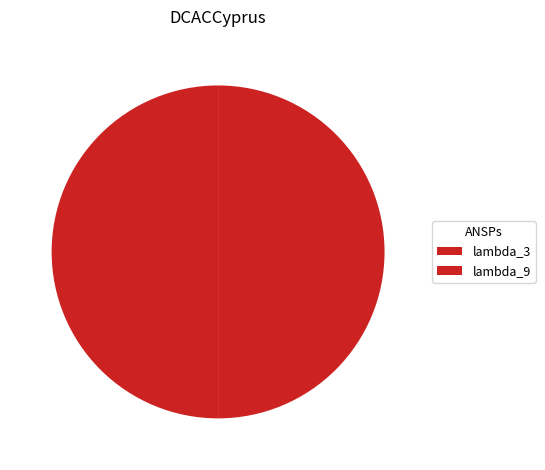

Count the number of slices in the pie.

2